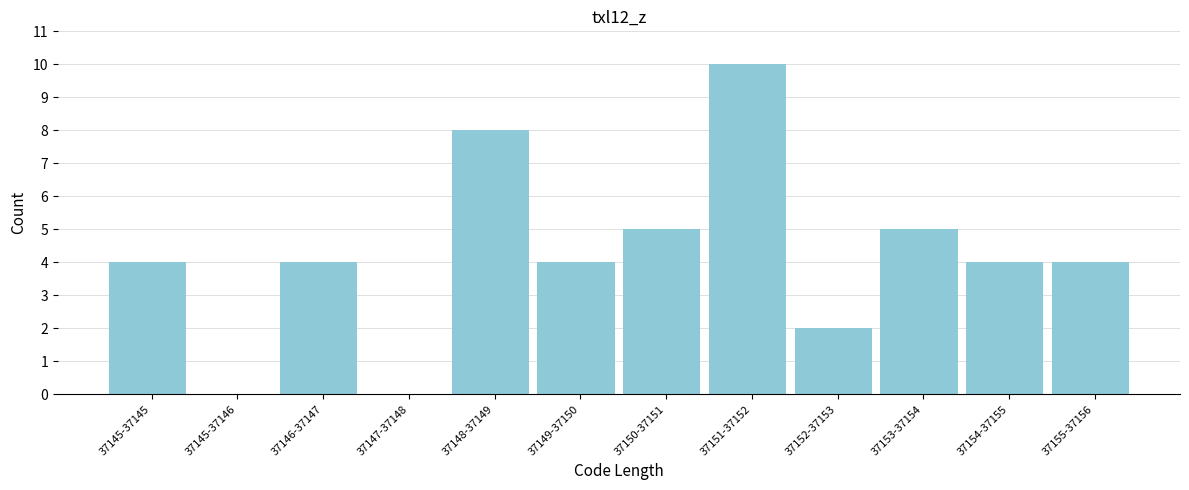

Reading left to right, transcribe all the data shown in this chart.

37145-37145=4	37145-37146=0	37146-37147=4	37147-37148=0	37148-37149=8	37149-37150=4	37150-37151=5	37151-37152=10	37152-37153=2	37153-37154=5	37154-37155=4	37155-37156=4